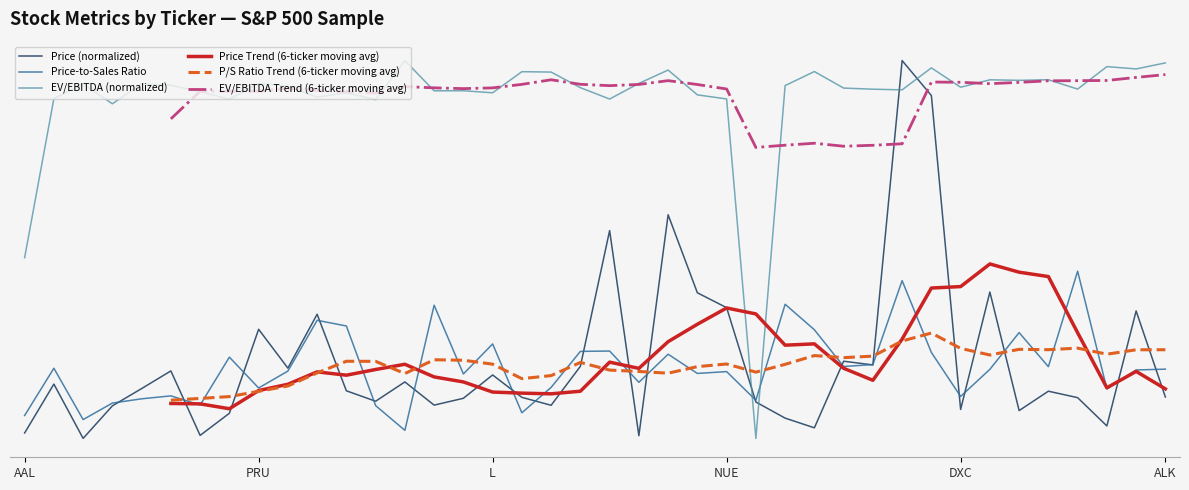

True or false: EV/EBITDA (normalized) and EV/EBITDA Trend (6-ticker moving avg) intersect in this chart.

True